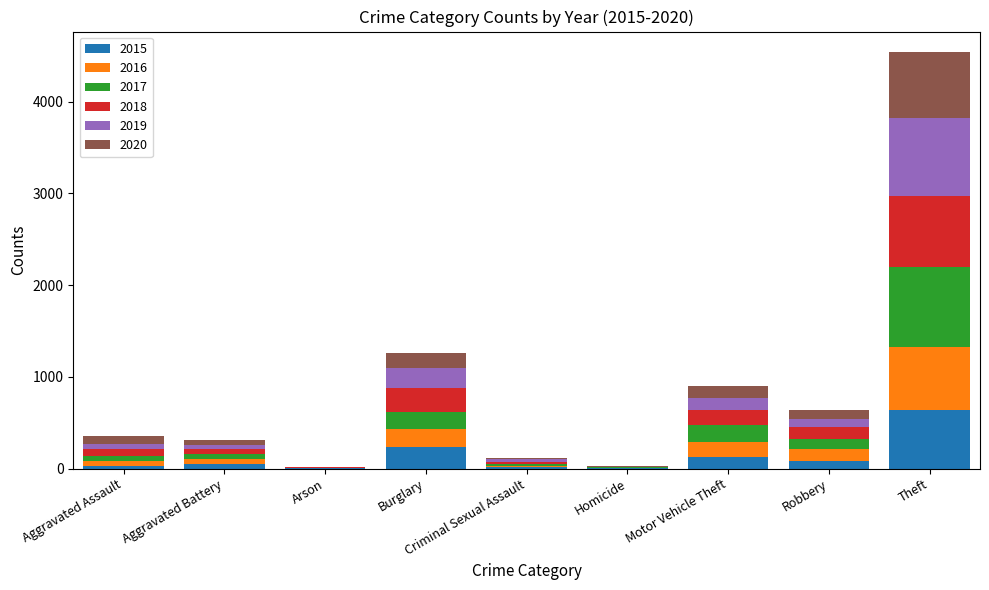

Which category has the highest value in the 2015 series?

Theft